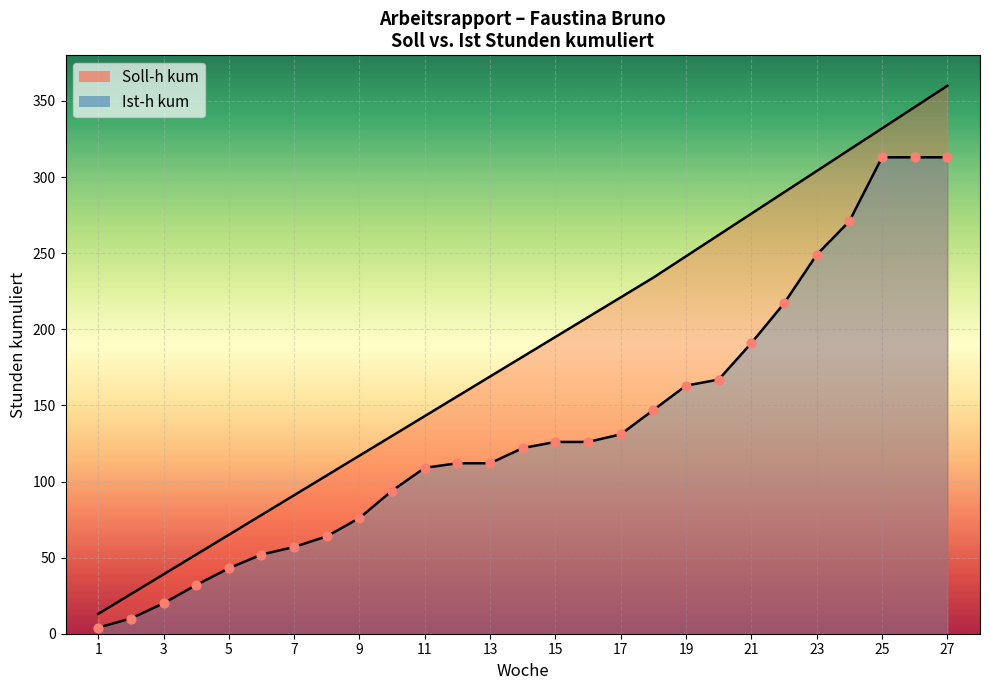

What are all the series names shown in the legend?

Soll-h kum, Ist-h kum